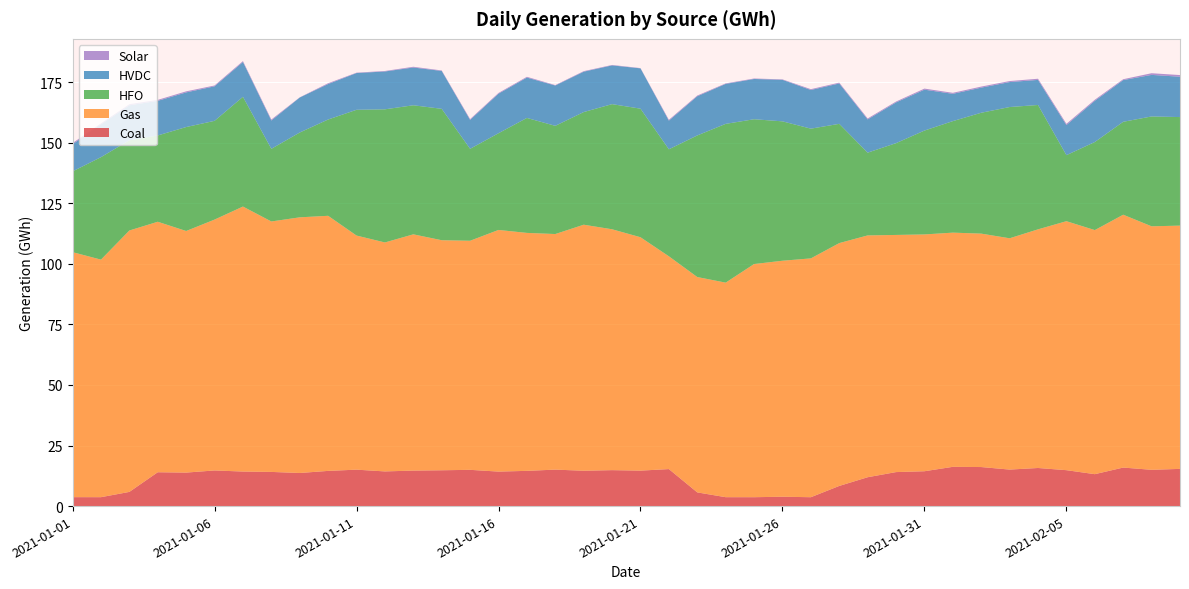

Reading right to left, transcribe all the data shown in this chart.

Coal: 15.4	15.0	15.9	13.2	14.8	15.7	15.1	16.1	16.2	14.4	14.0	11.9	8.3	3.7	3.9	3.7	3.7	5.7	15.3	14.6	14.8	14.6	15.0	14.5	14.2	15.0	14.8	14.7	14.3	15.0	14.5	13.7	14.1	14.3	14.7	13.8	14.0	5.9	3.7	3.7
Gas: 100.4	100.5	104.3	100.7	102.7	98.5	95.5	96.3	96.6	97.7	97.9	99.8	100.2	98.6	97.4	96.2	88.5	88.9	87.8	96.3	99.4	101.5	97.2	98.2	99.7	94.5	94.9	97.5	94.5	96.6	105.3	105.5	103.4	109.4	103.5	99.7	103.4	107.9	98.0	101.1
HFO: 44.8	45.3	38.3	36.3	27.3	51.3	54.2	49.9	46.0	42.9	37.9	34.2	49.2	53.5	57.5	59.8	65.5	58.4	44.2	53.1	51.6	46.5	44.7	47.4	39.9	37.9	54.2	53.3	54.9	51.9	39.7	35.0	30.0	45.3	40.8	42.9	35.6	37.2	42.3	33.3
HVDC: 16.6	17.1	17.2	17.0	12.4	10.3	10.3	10.4	11.3	16.9	16.8	13.7	16.7	16.0	17.1	16.6	16.5	16.2	11.8	16.6	16.0	16.7	16.6	16.7	16.3	11.9	15.6	15.6	15.6	15.2	14.6	14.4	11.7	14.4	14.2	14.3	14.3	14.4	13.5	11.2
Solar: 0.7	0.7	0.4	0.4	0.5	0.5	0.4	0.4	0.4	0.4	0.4	0.4	0.3	0.3	0.2	0.2	0.2	0.3	0.3	0.1	0.2	0.2	0.2	0.3	0.3	0.3	0.2	0.3	0.2	0.2	0.3	0.1	0.4	0.4	0.3	0.4	0.4	0.5	0.4	0.5